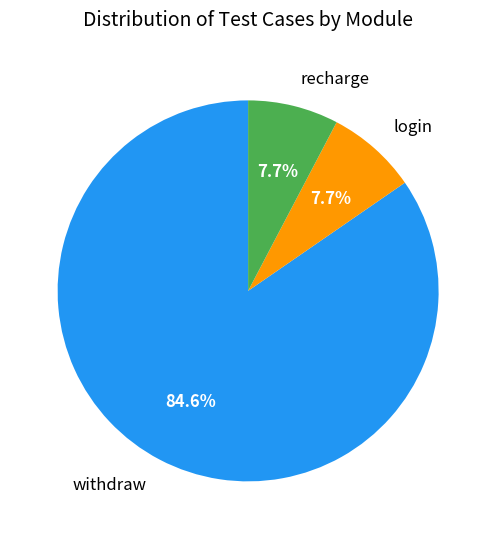

Is there any slice that represents more than half of the pie?

Yes